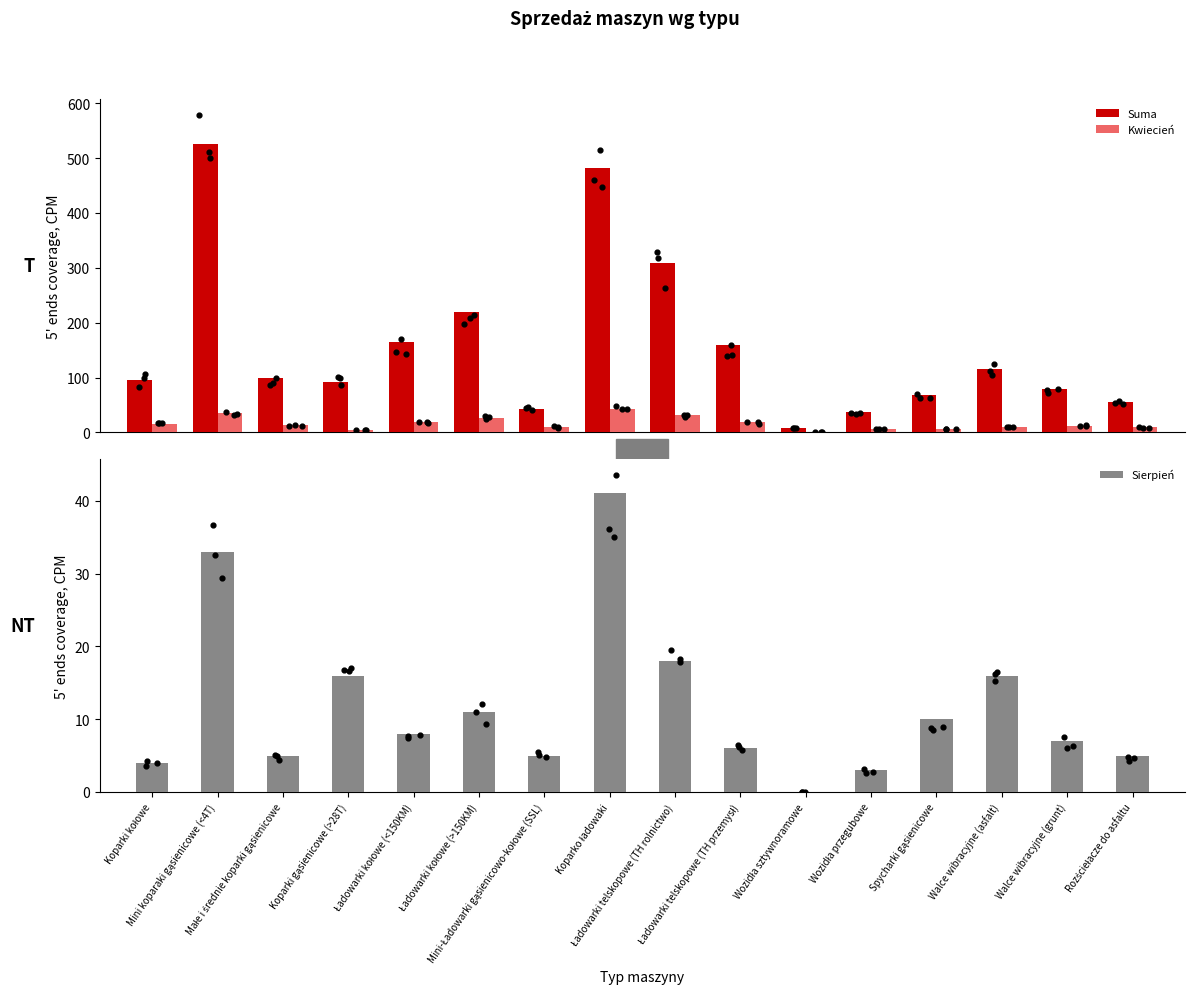

Is the value of Sierpień at Walce wibracyjne (grunt) greater than the value of Suma at Rozściełacze do asfaltu?

No